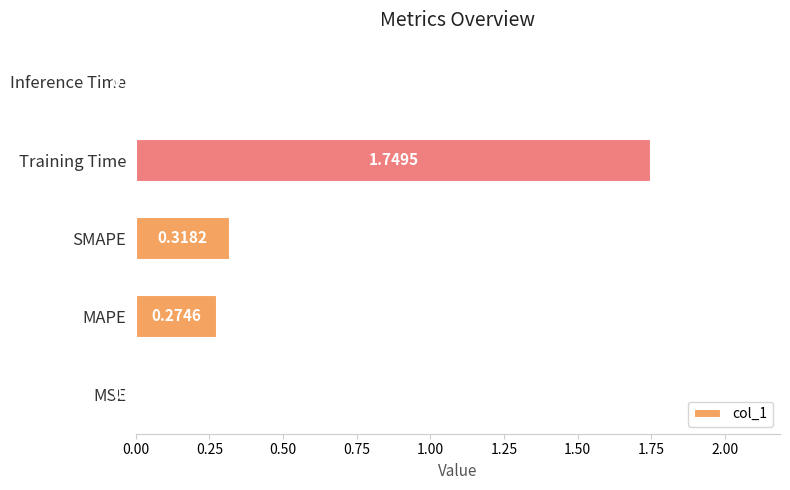

What is the change in value from MSE to MAPE?

+0.3